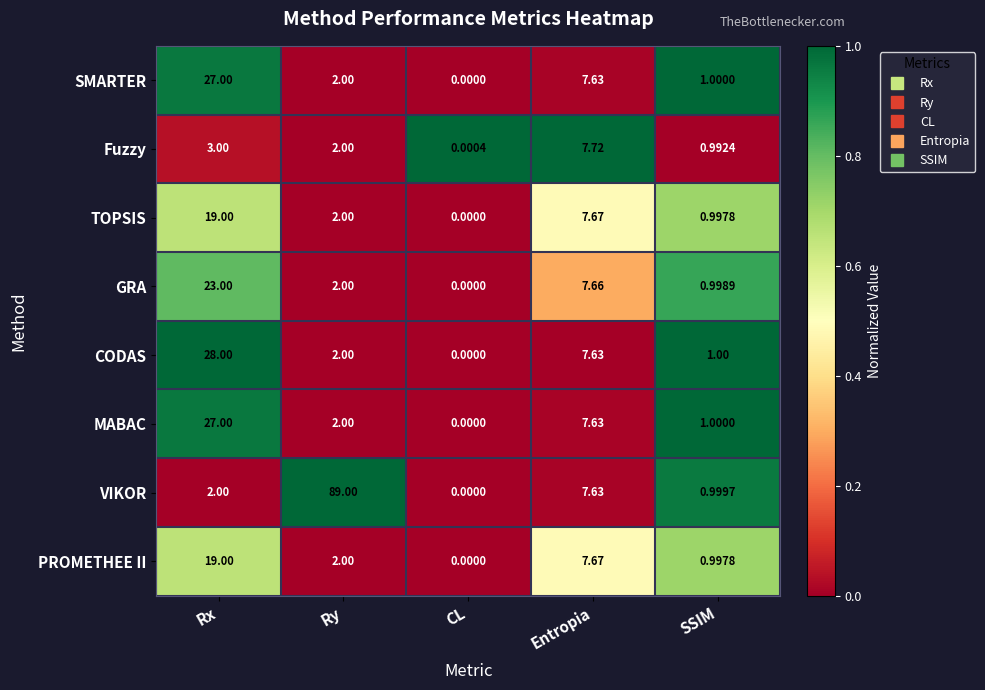

At which label does Fuzzy first exceed 2?

Rx